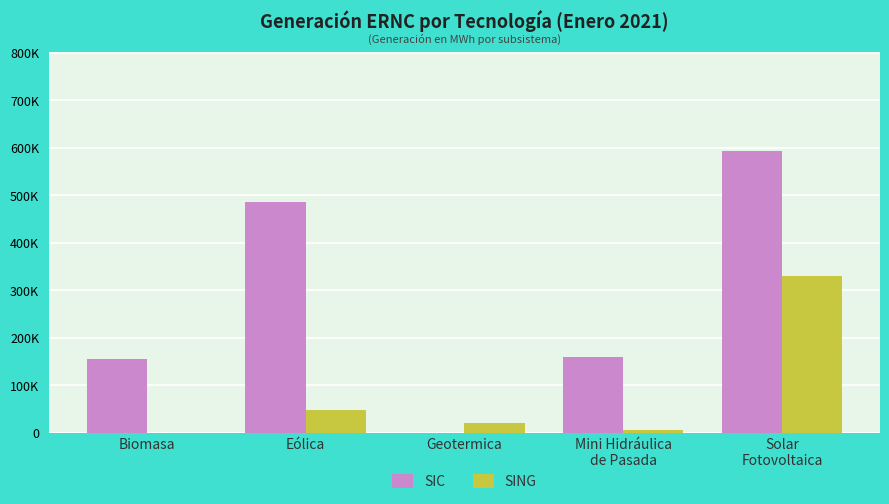

Reading left to right, list all the values displayed in this chart.

SIC: 154915.2	484928.3	0.0	158727.4	593187.6
SING: 0.0	47730.2	19586.2	5435.7	330348.1